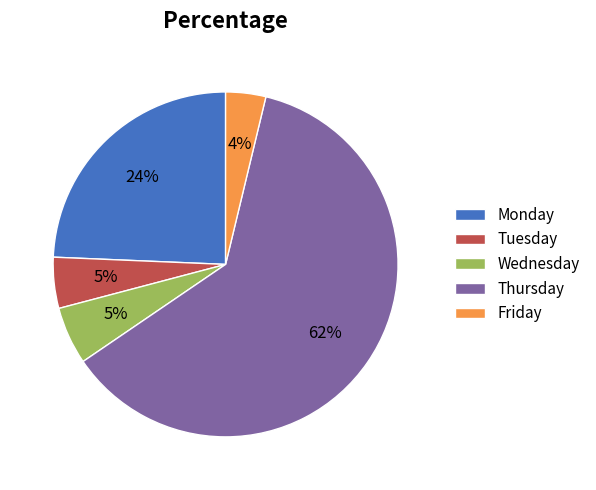

Is it true that Thursday is 56% of the pie?

False